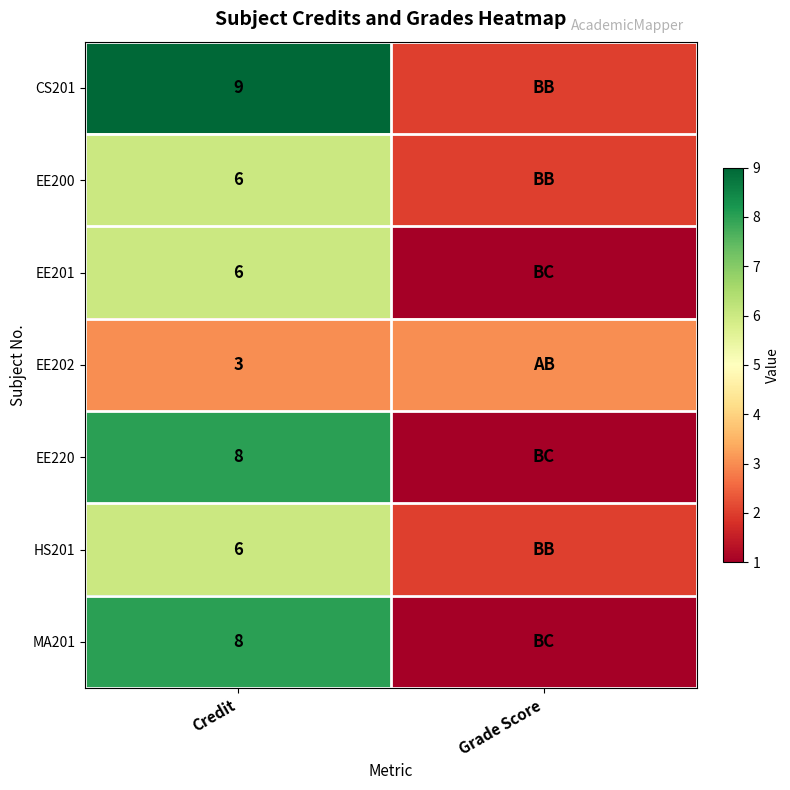

The MA201 series shows 14 at Credit. True or false?

False